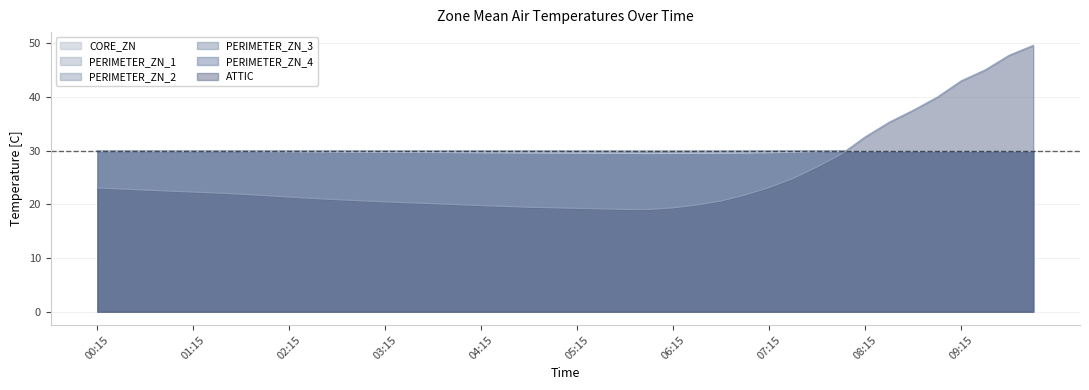

What is the value of the PERIMETER_ZN_3 point at the 10th from the left?

29.8